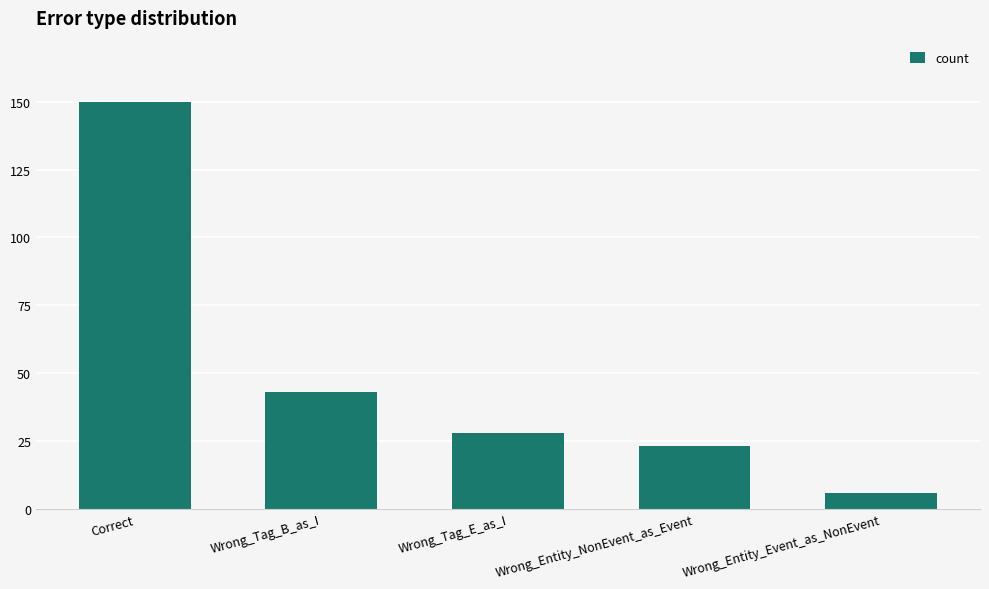

What is the label of the 3rd bar from the right?

Wrong_Tag_E_as_I